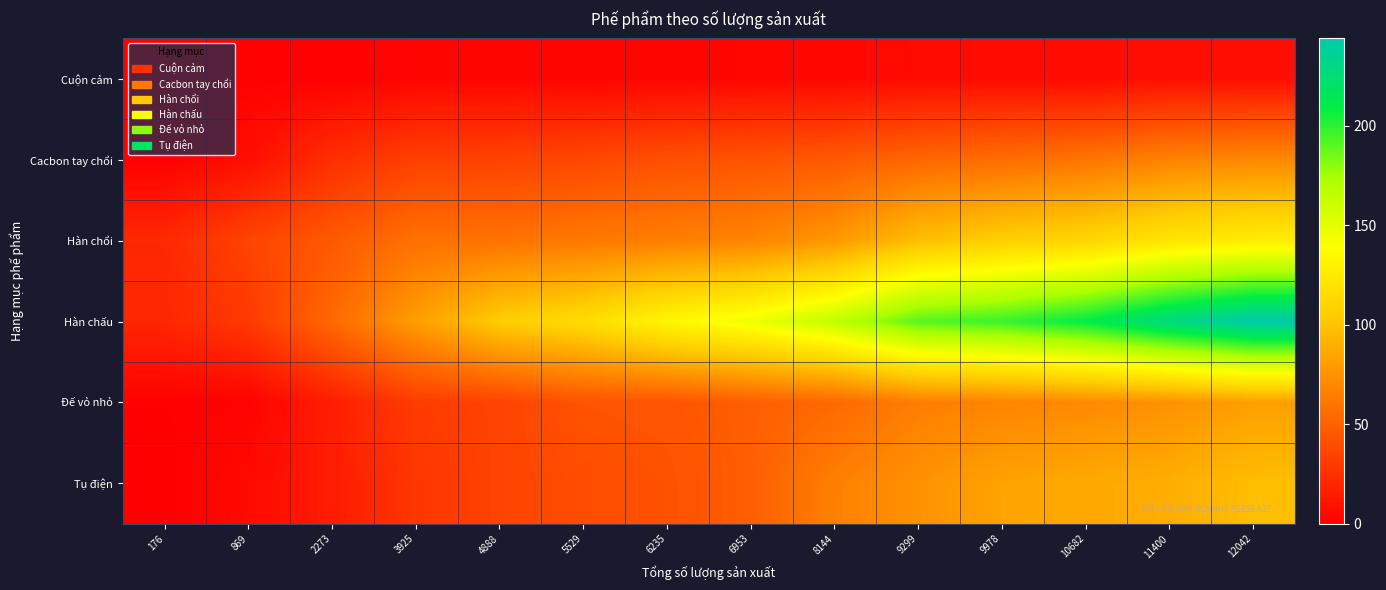

Which series has the largest total across all categories?

Hàn chấu